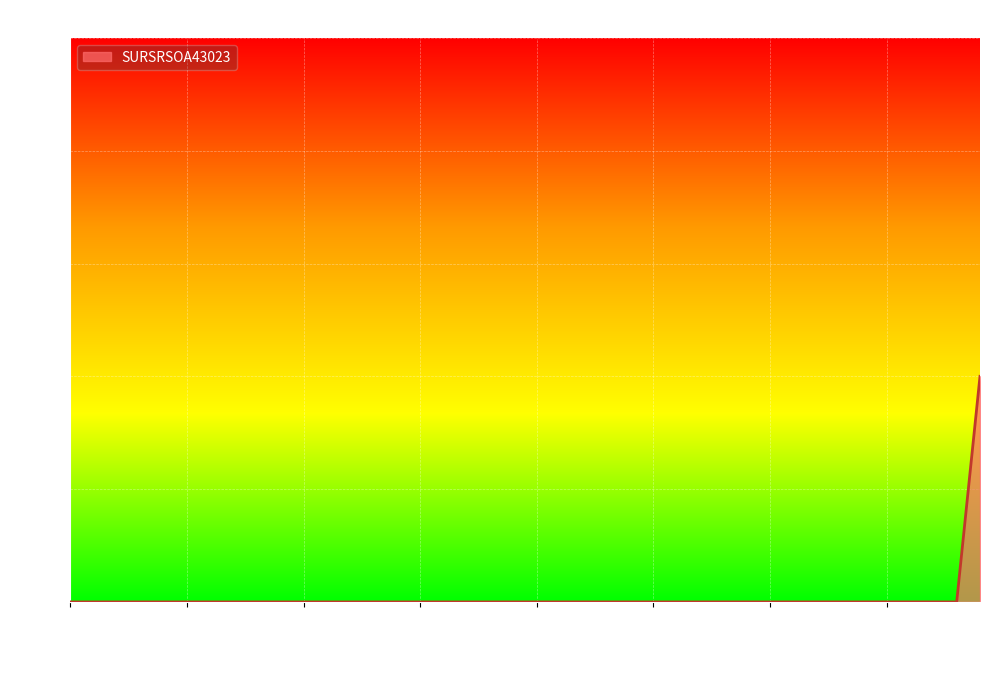

How many lines are shown in the chart?

1